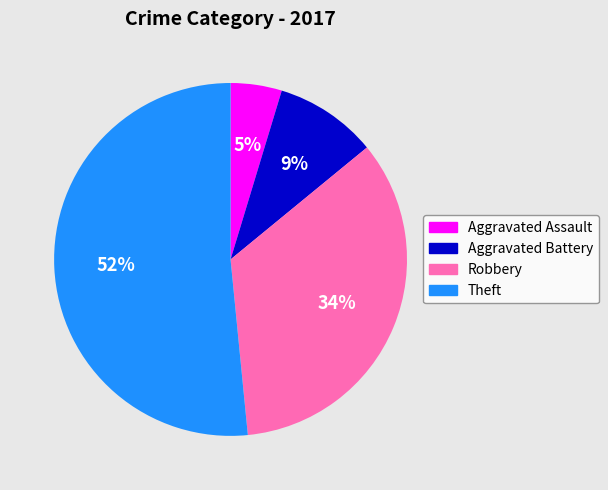

Which slice is the largest?

Theft